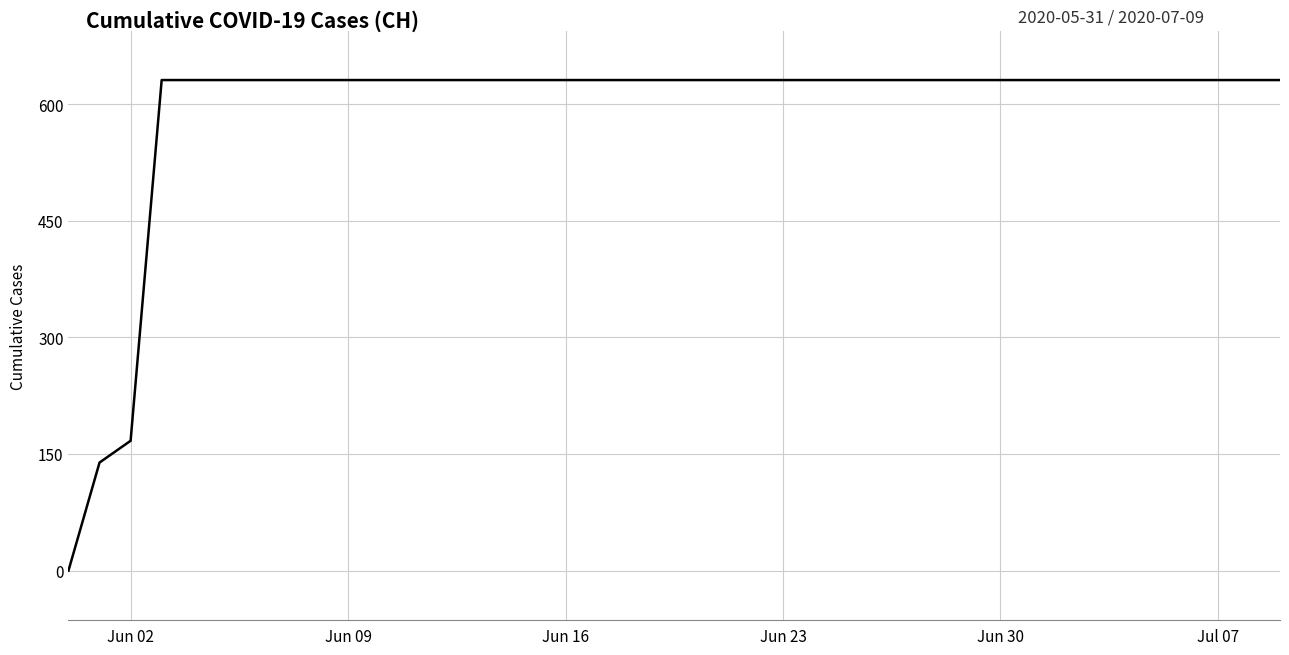

Does the chart have visible grid lines?

Yes